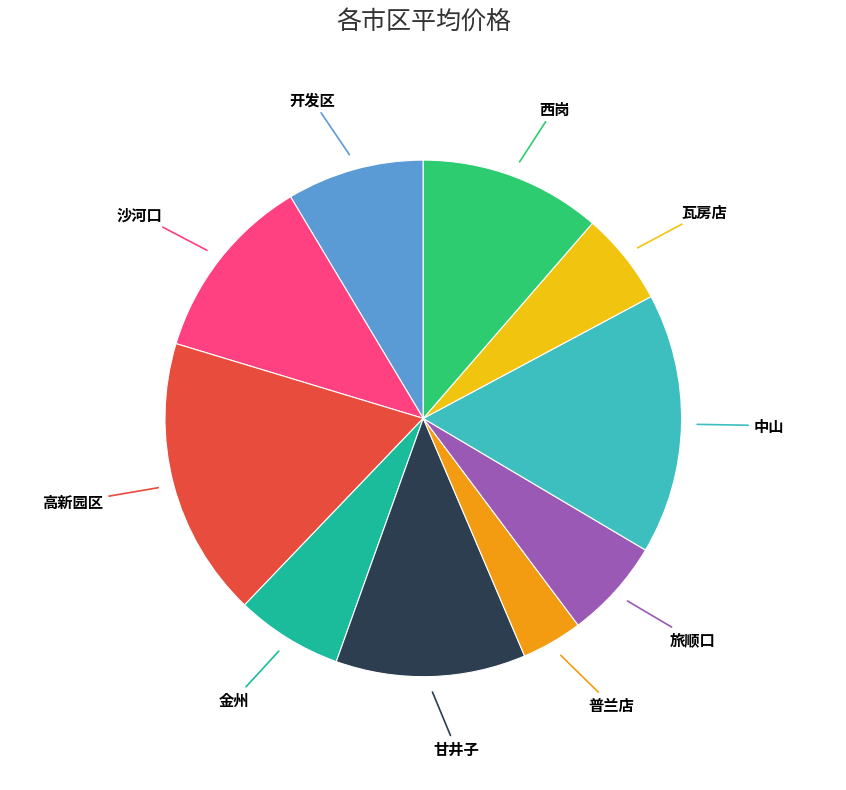

Is there any slice that represents more than half of the pie?

No